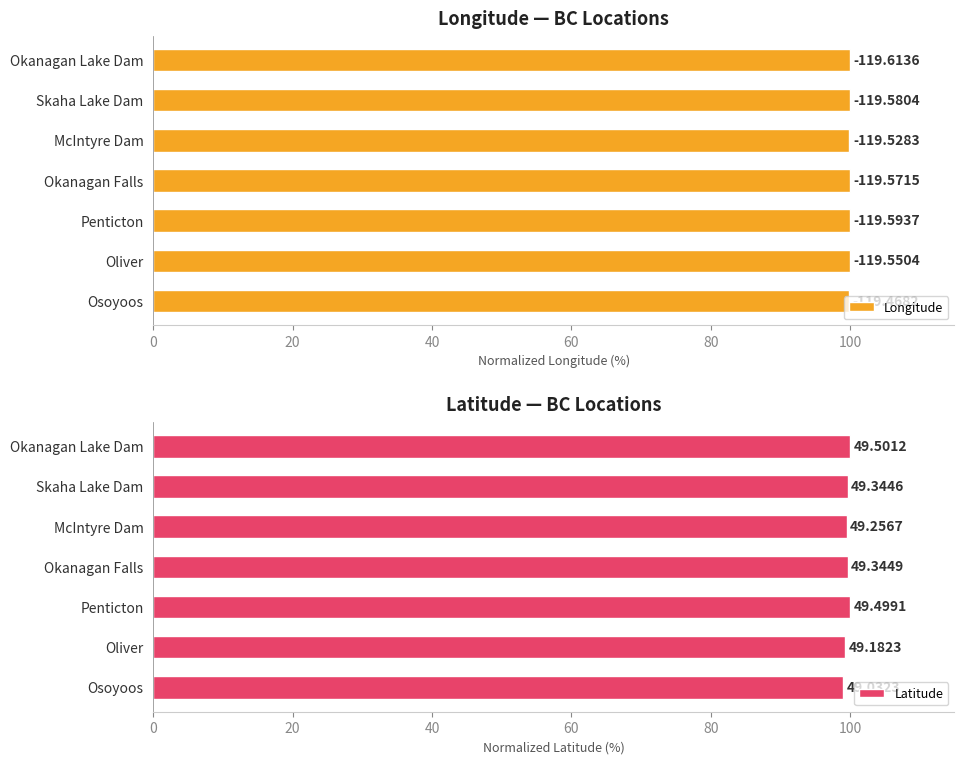

The Longitude series shows 100.0 at Skaha Lake Dam. True or false?

True